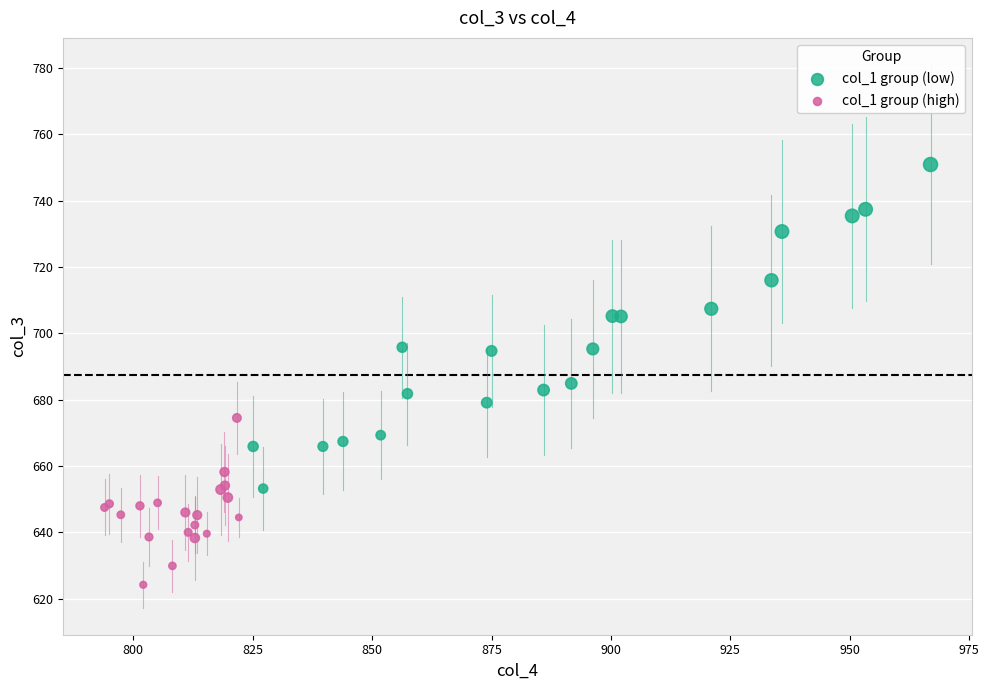

Which series reaches the maximum Y coordinate?

col_1 group (low)